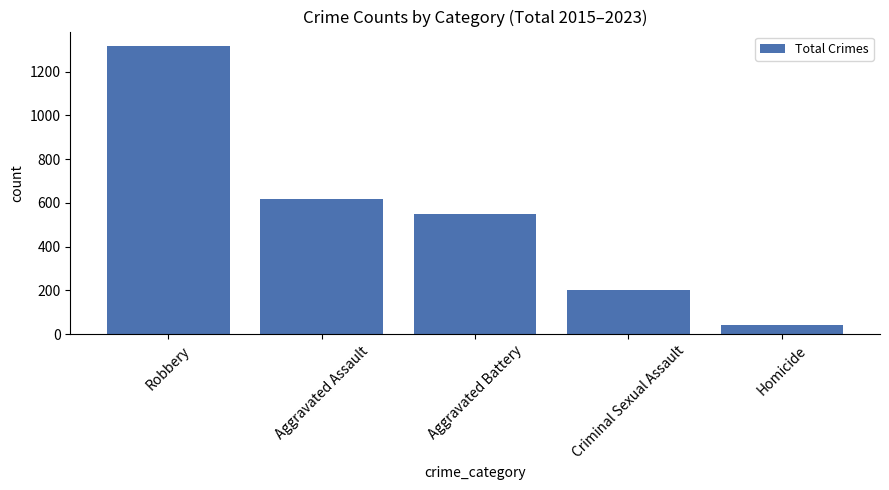

What is the value of the 5th bar from the left?

42